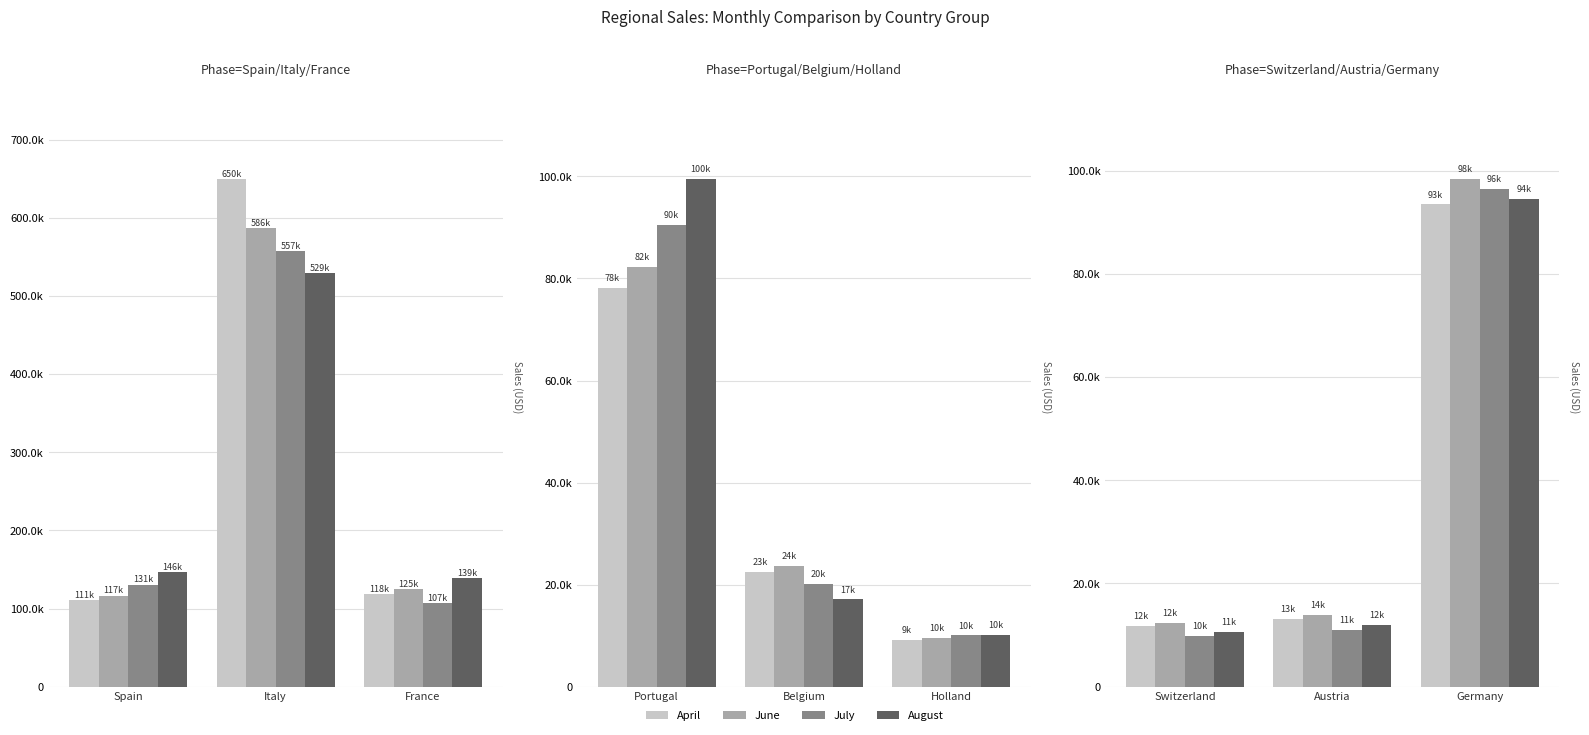

Is it true that April equals 19738.7 at Austria?

False